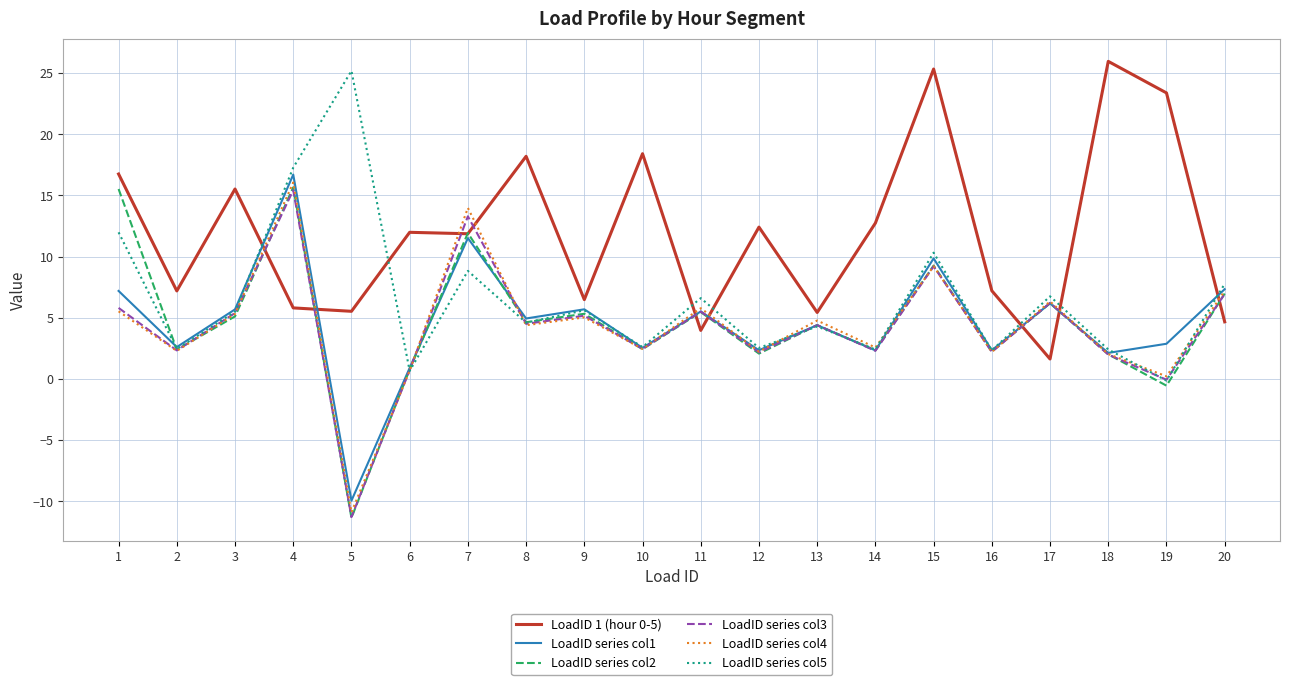

The value of LoadID series col1 at 13 is 4.4. True or false?

True